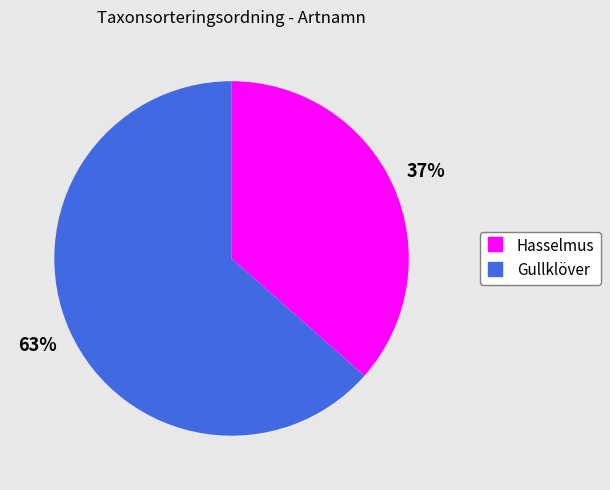

The Hasselmus slice represents 37% of the pie. True or false?

True